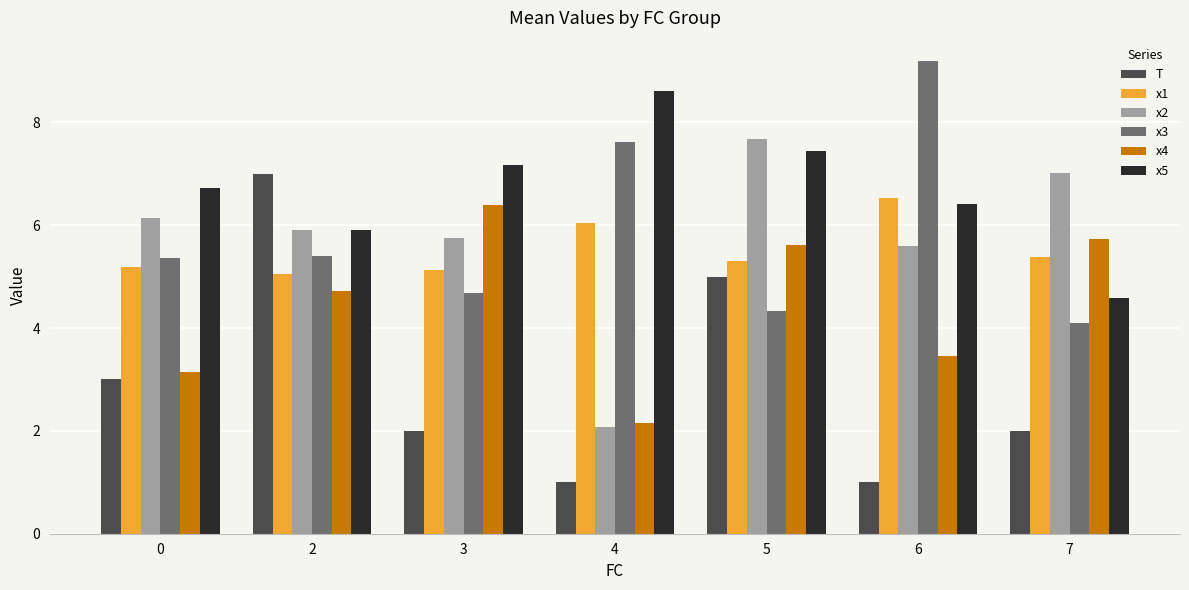

What is the spread (max minus min) of values at 4?

7.6